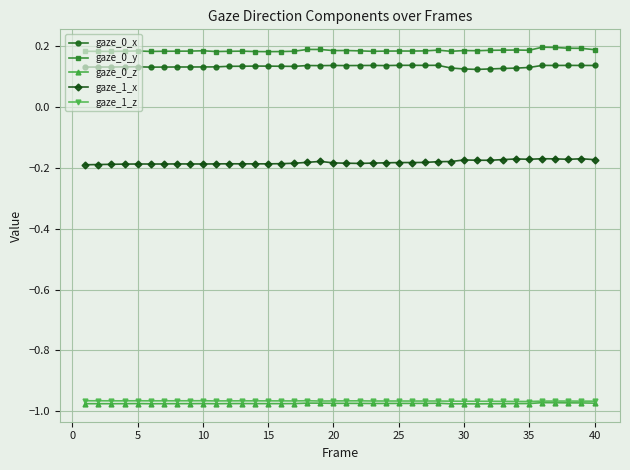

At how many categories does at least one series exceed 0?

40